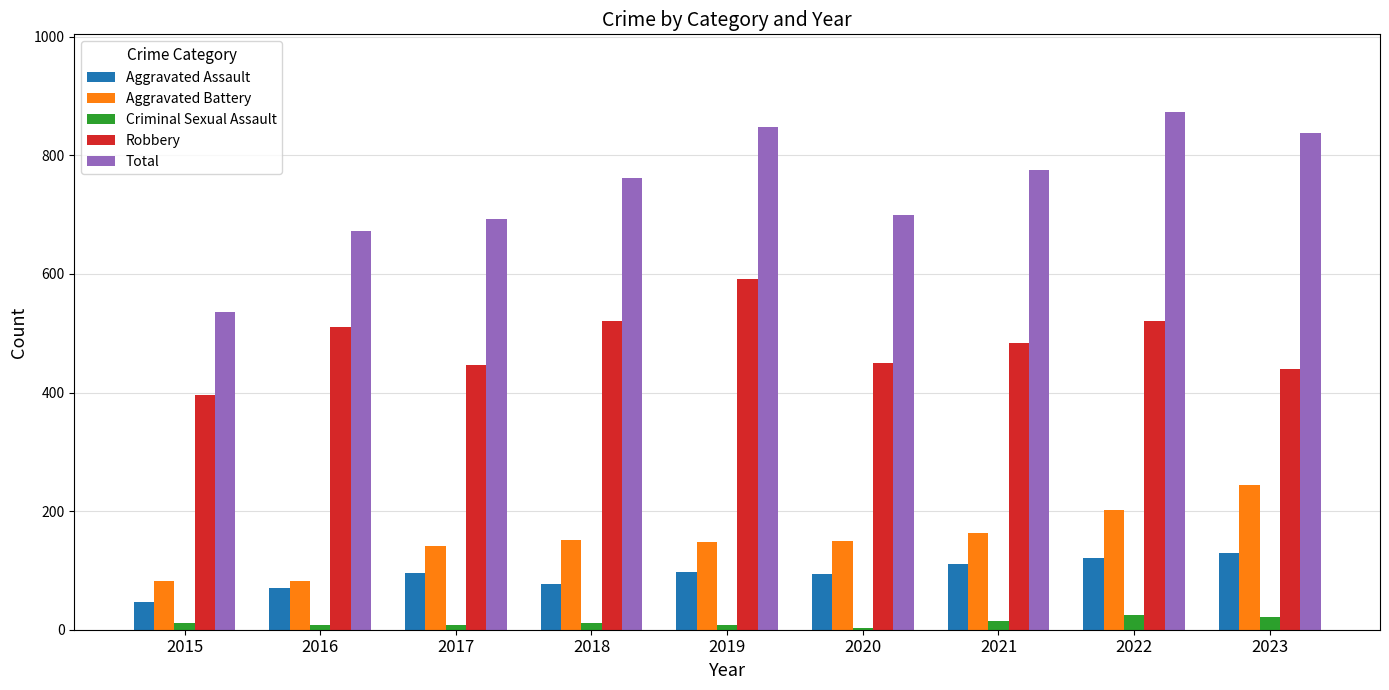

Are the bars grouped side by side (vs. stacked)?

Yes